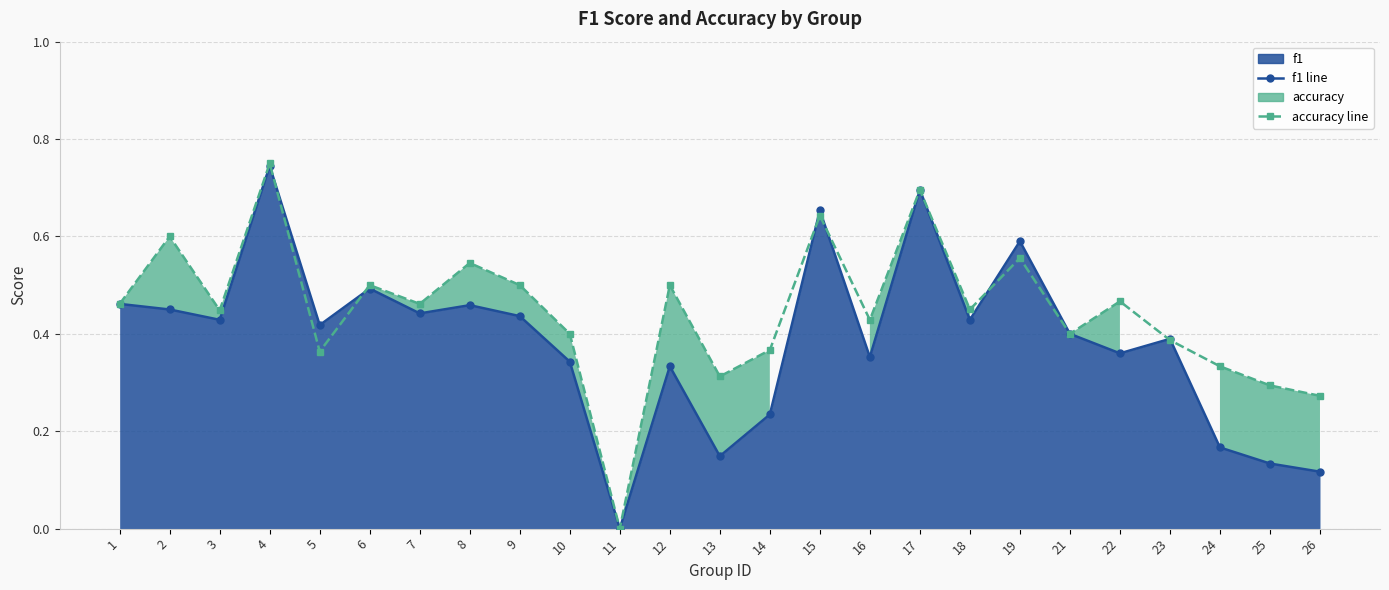

Which series has the widest spread of values?

accuracy line